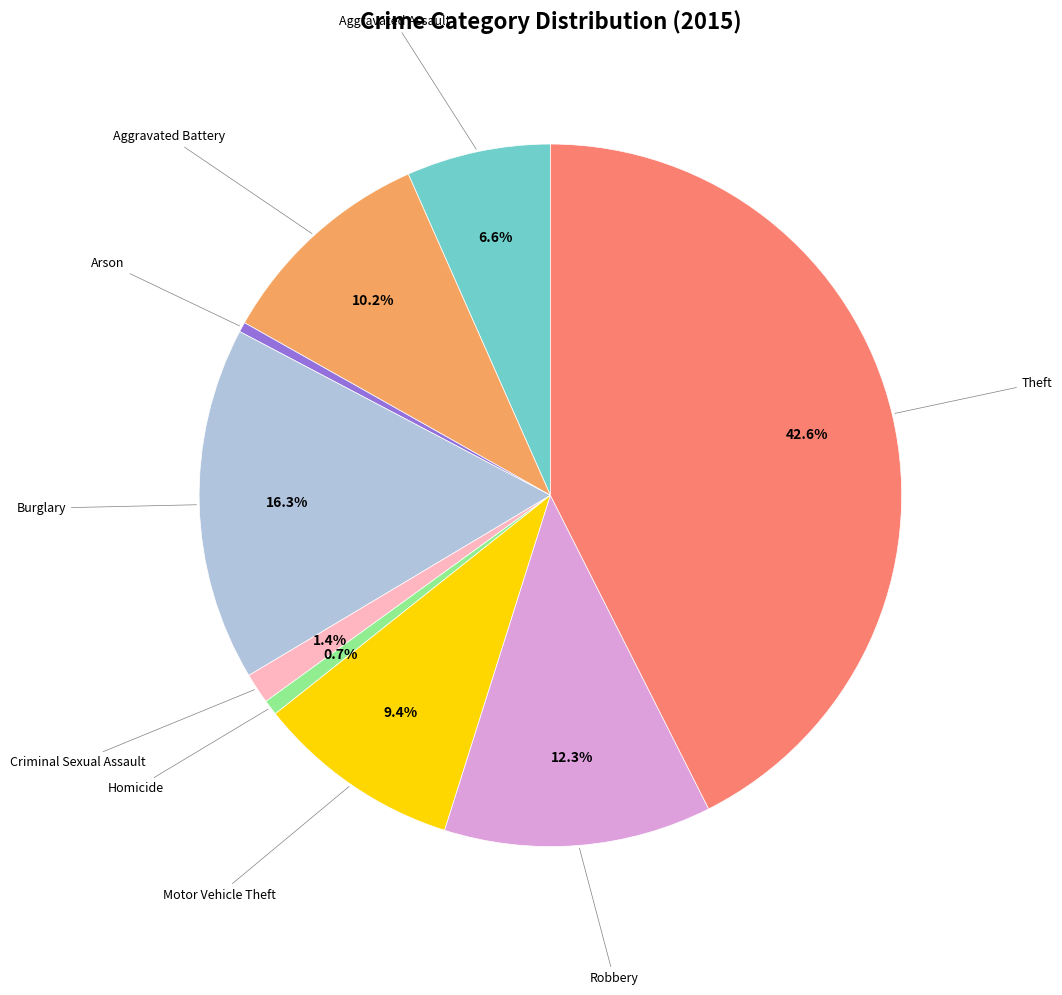

Is there a majority slice in this chart?

No